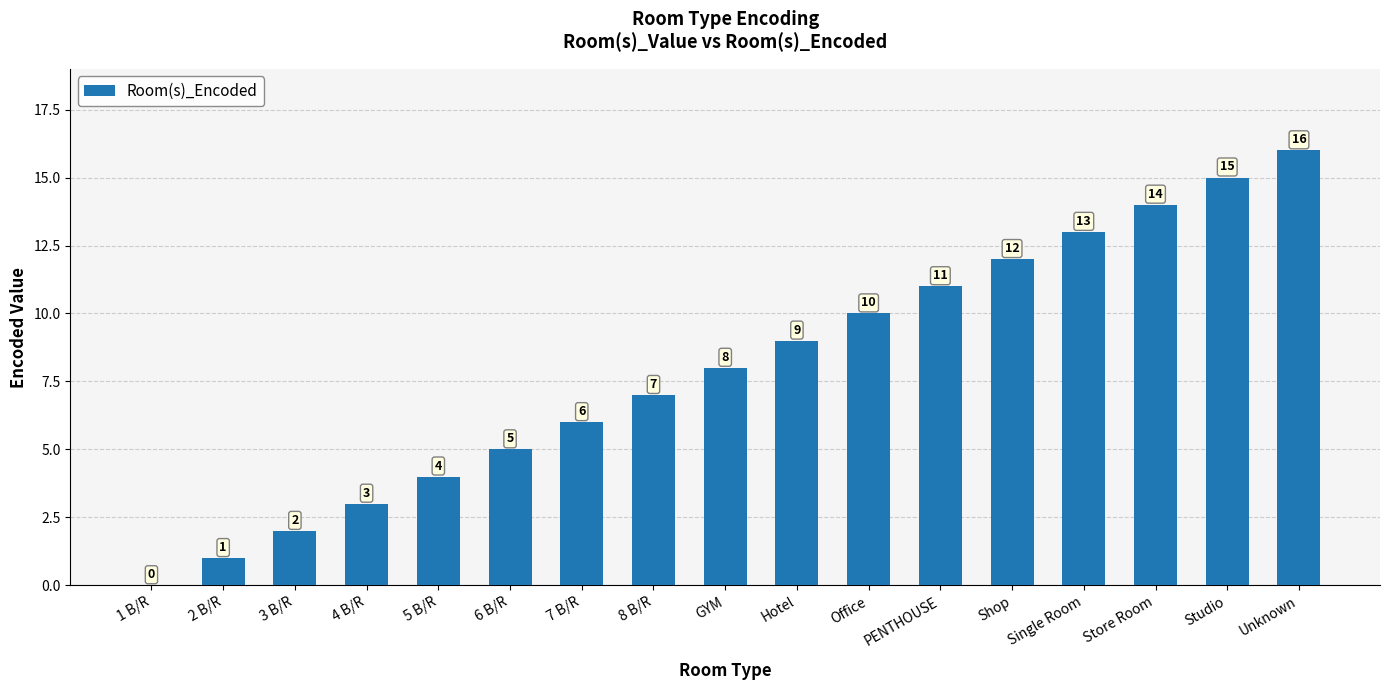

The value at 6 B/R is 5. True or false?

True